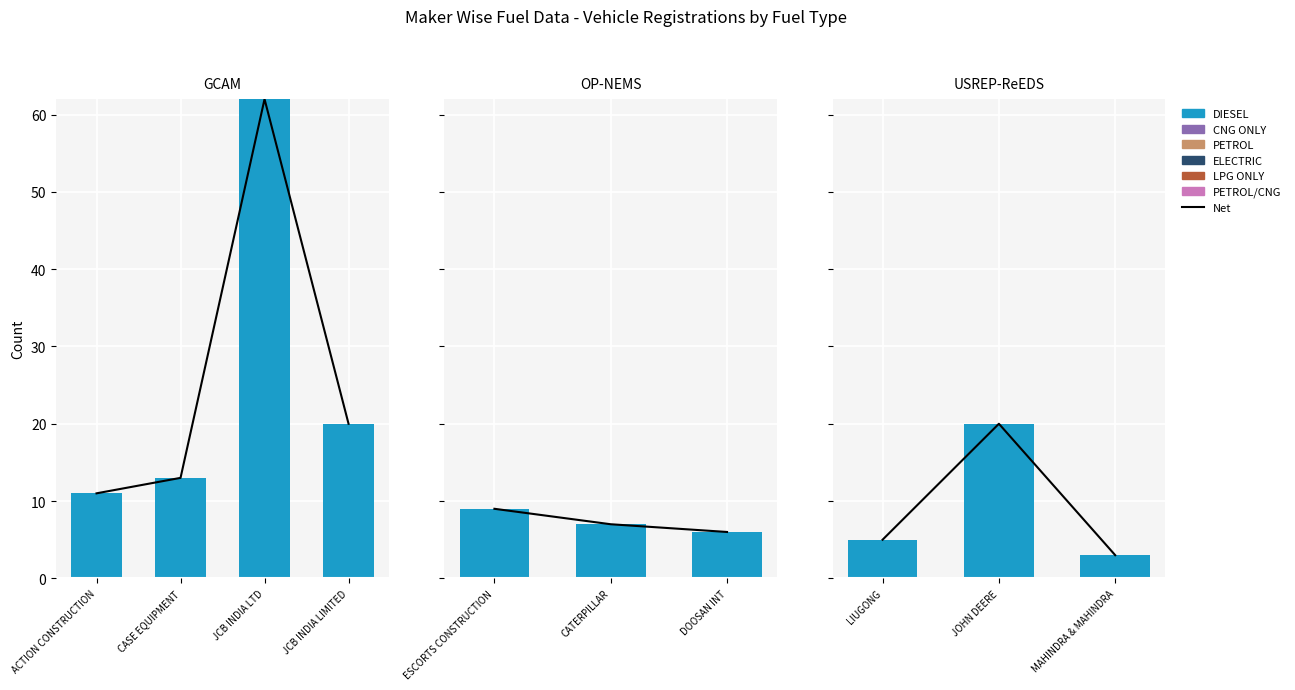

What is the label of the 1st bar from the right?

MAHINDRA & MAHINDRA